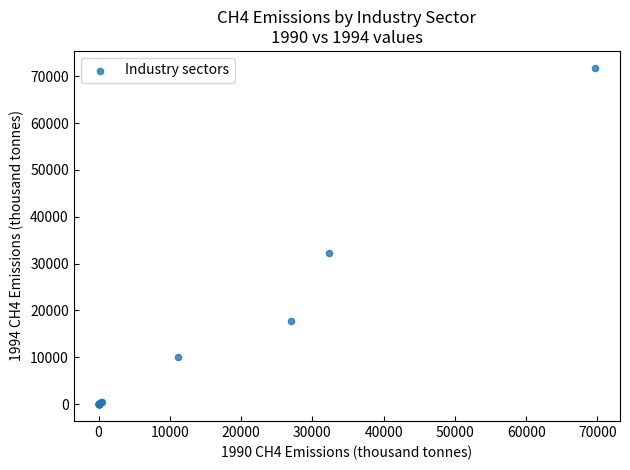

What Y value in the scatter plot is closest to 35903?

32223.3